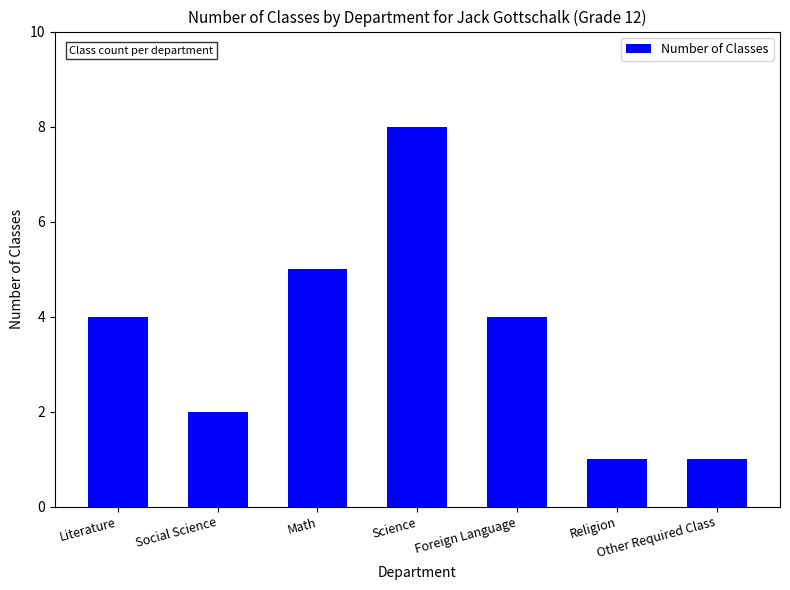

What is the ratio of the value at Literature to the value at Foreign Language?

1.0